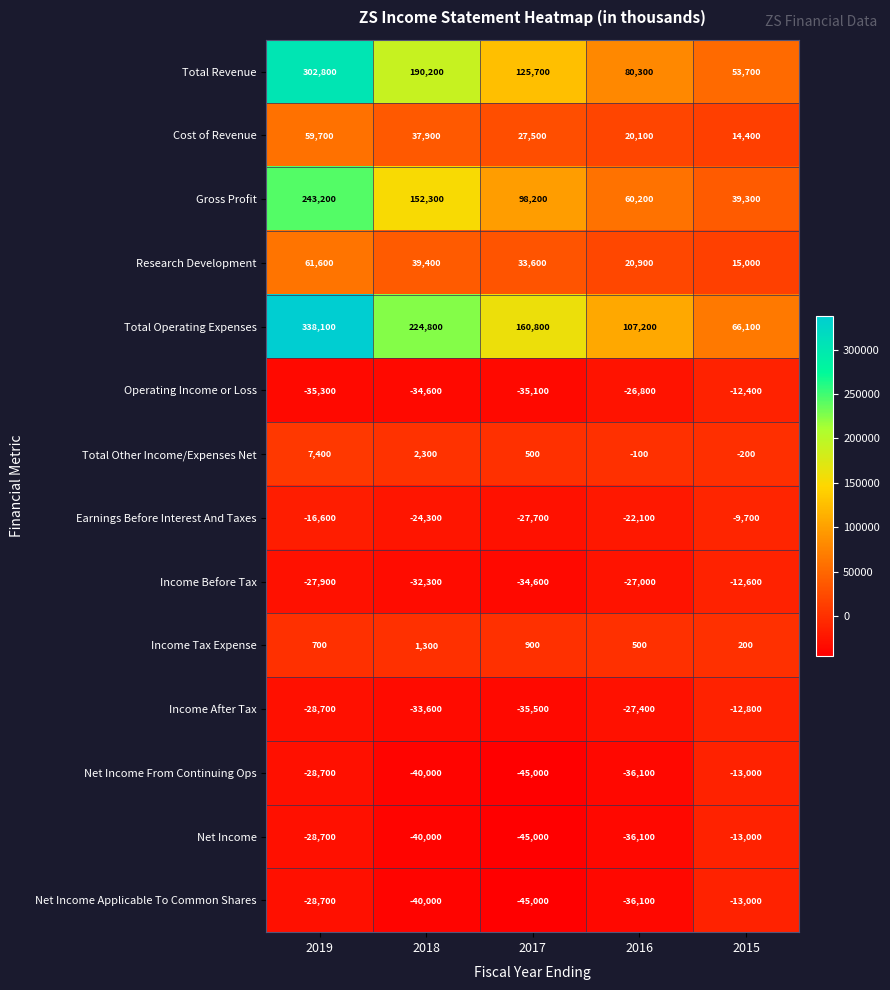

Is it true that Income After Tax equals -8583 at 2016?

False